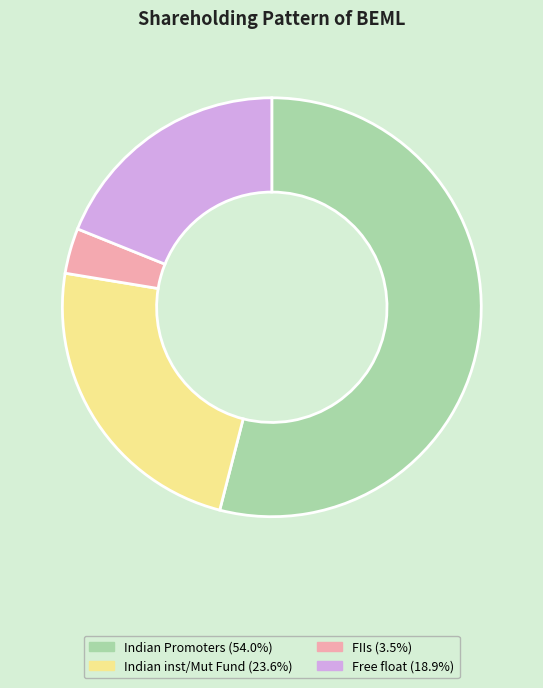

Is there a majority slice in this chart?

Yes